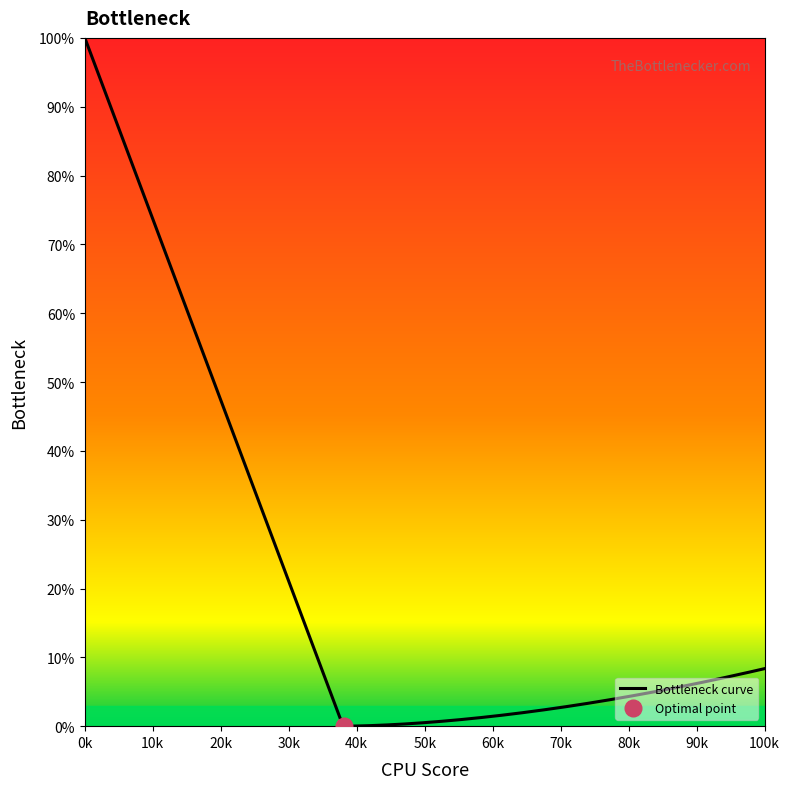

What is the maximum value for Bottleneck curve?

100.0